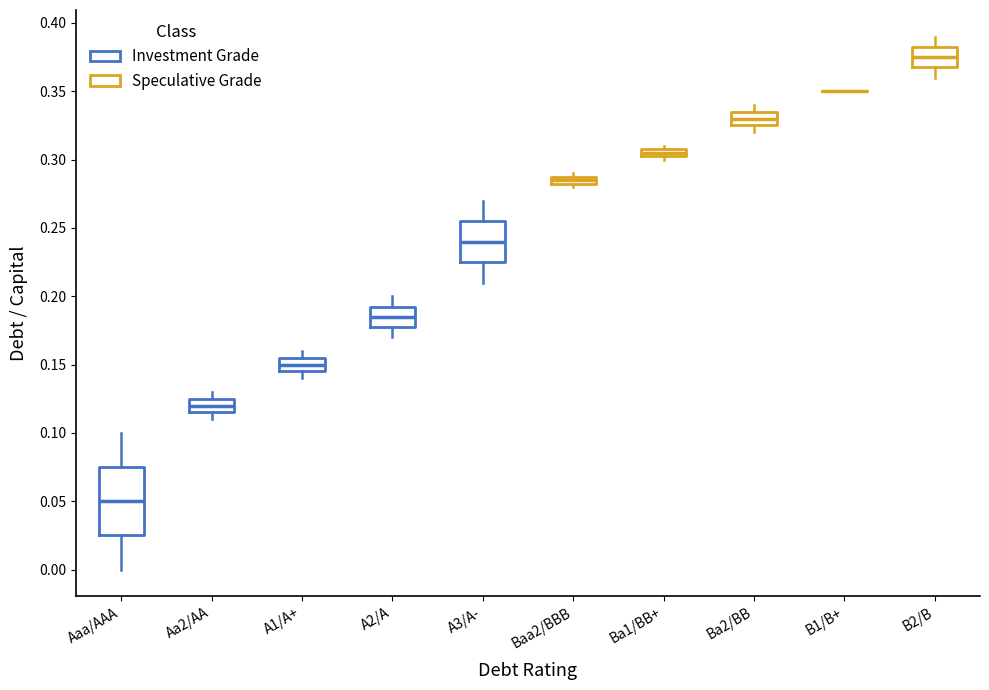

Which box is the tallest, from its lower edge to its upper edge?

Aaa/AAA